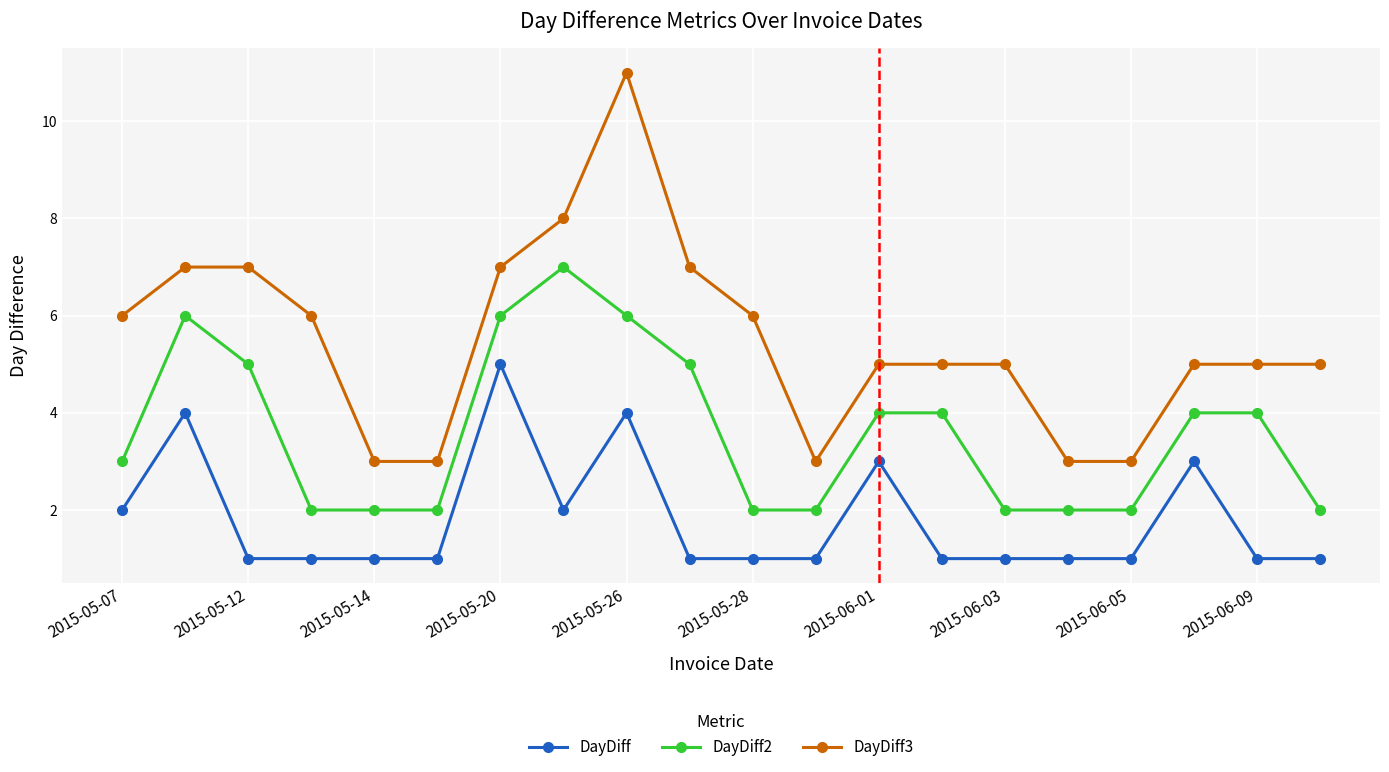

True or false: DayDiff3 and DayDiff cross at least once.

False